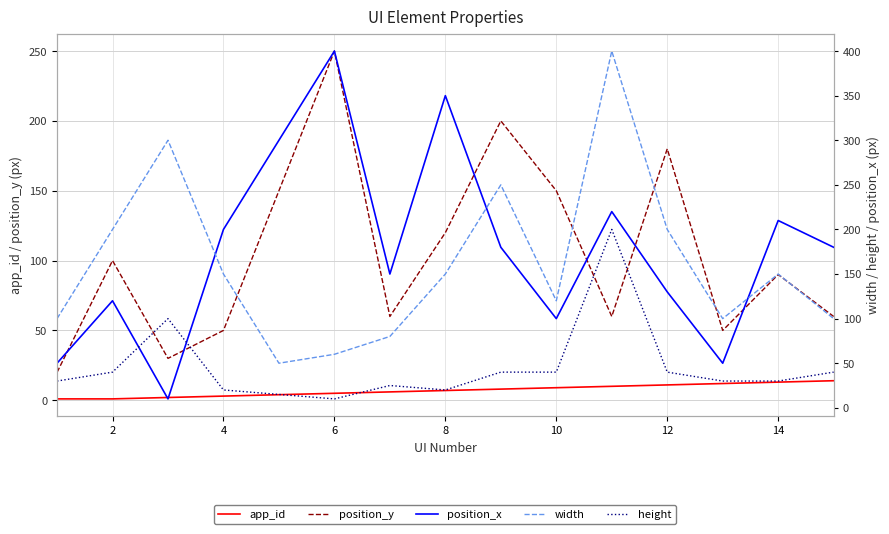

How many values in the position_y series exceed 90?

7